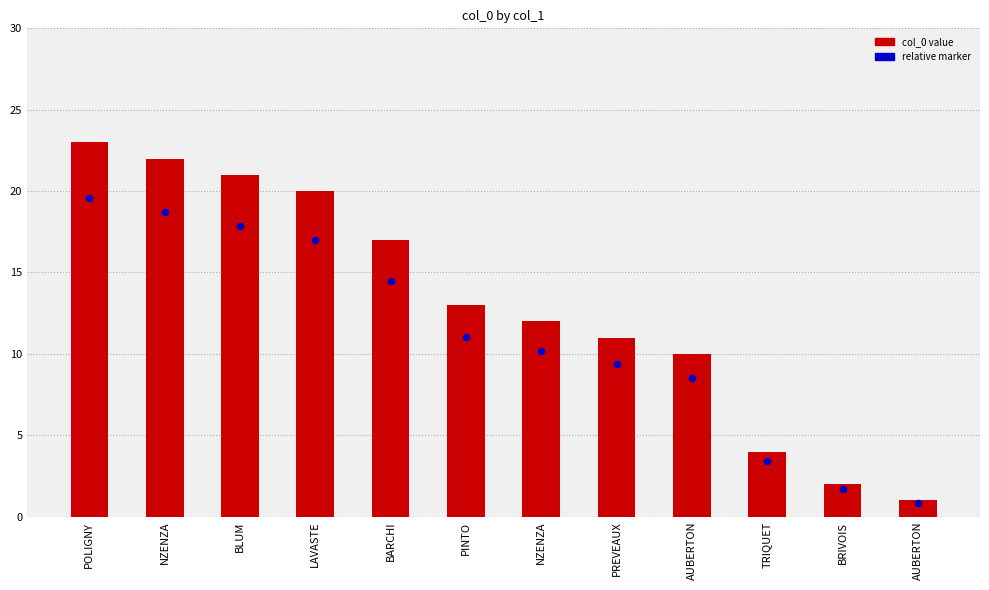

What is the ratio of the value at AUBERTON to the value at BARCHI?

0.6